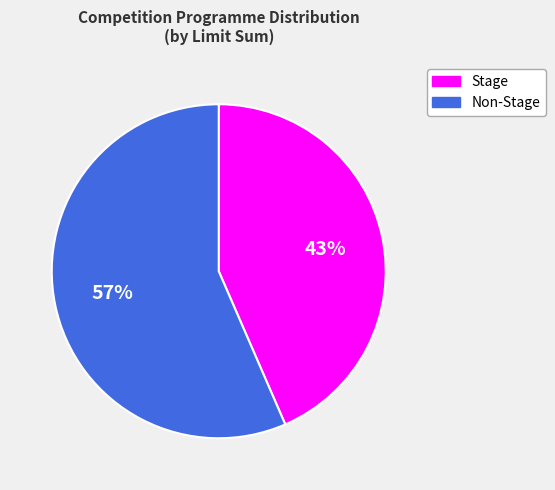

To the nearest percent, what is the average slice percentage?

50%